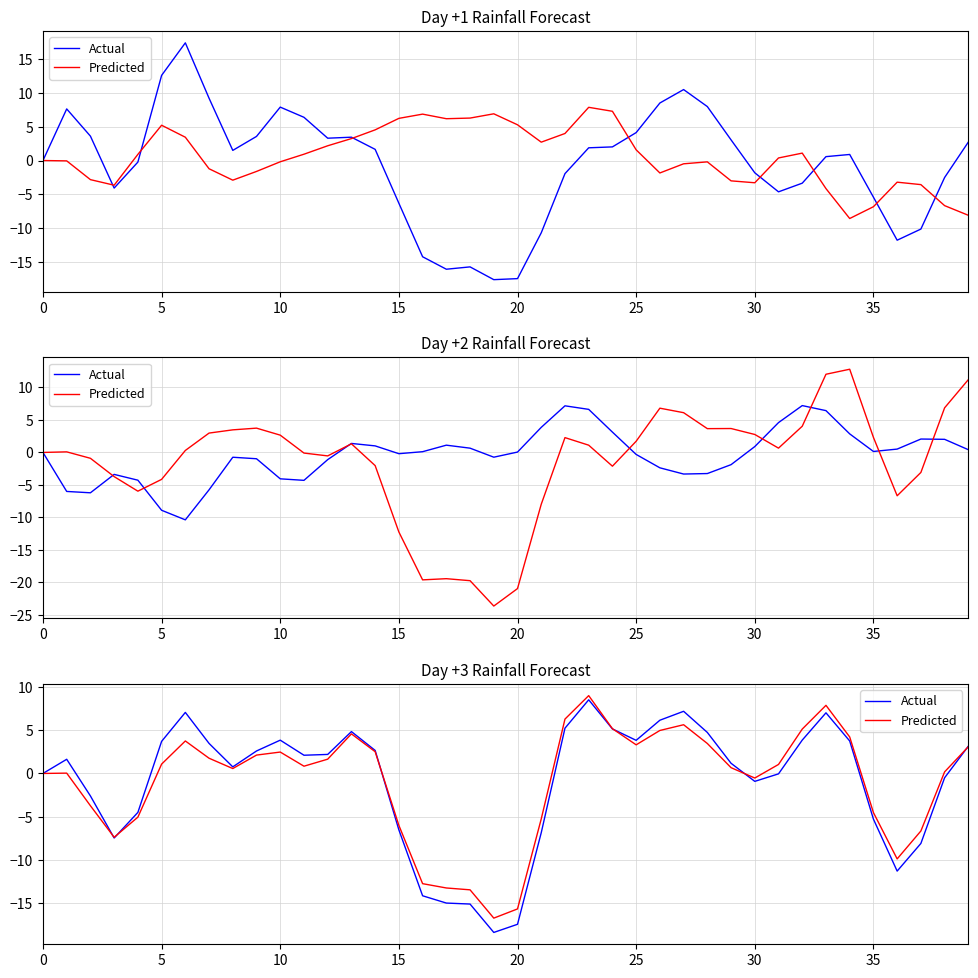

What is the sum of all Predicted values?

-39.4